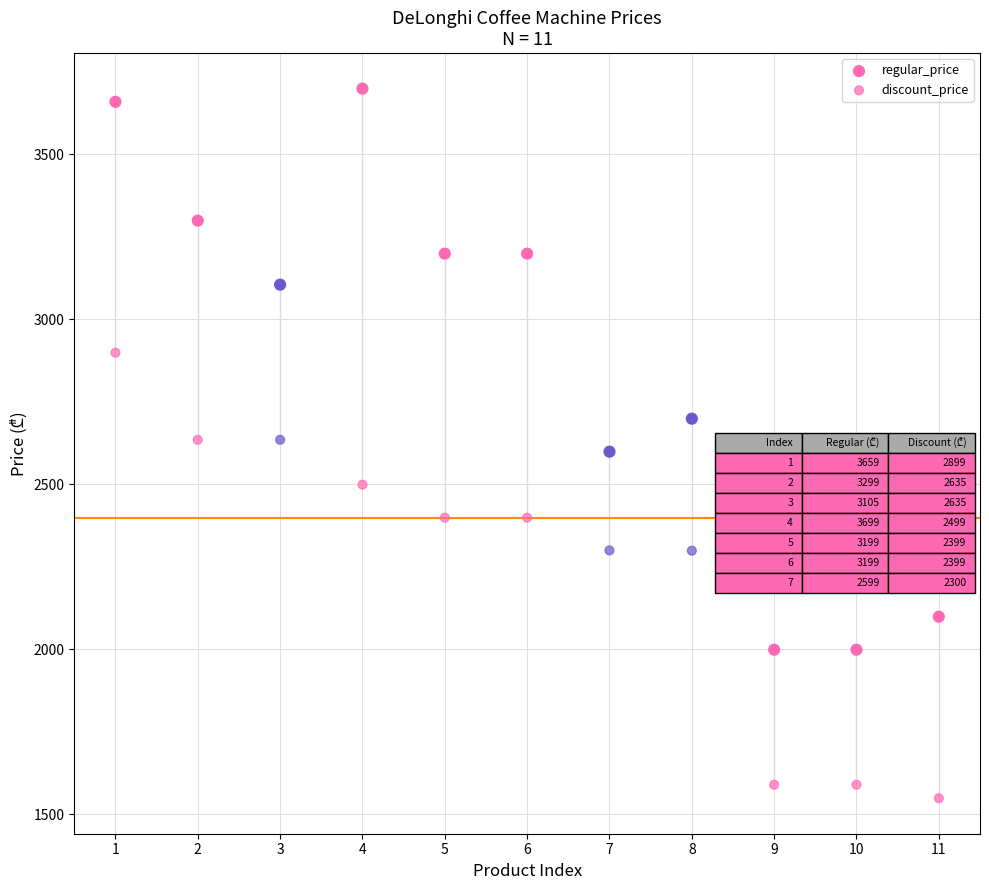

How many points are shown in the scatter plot?

22